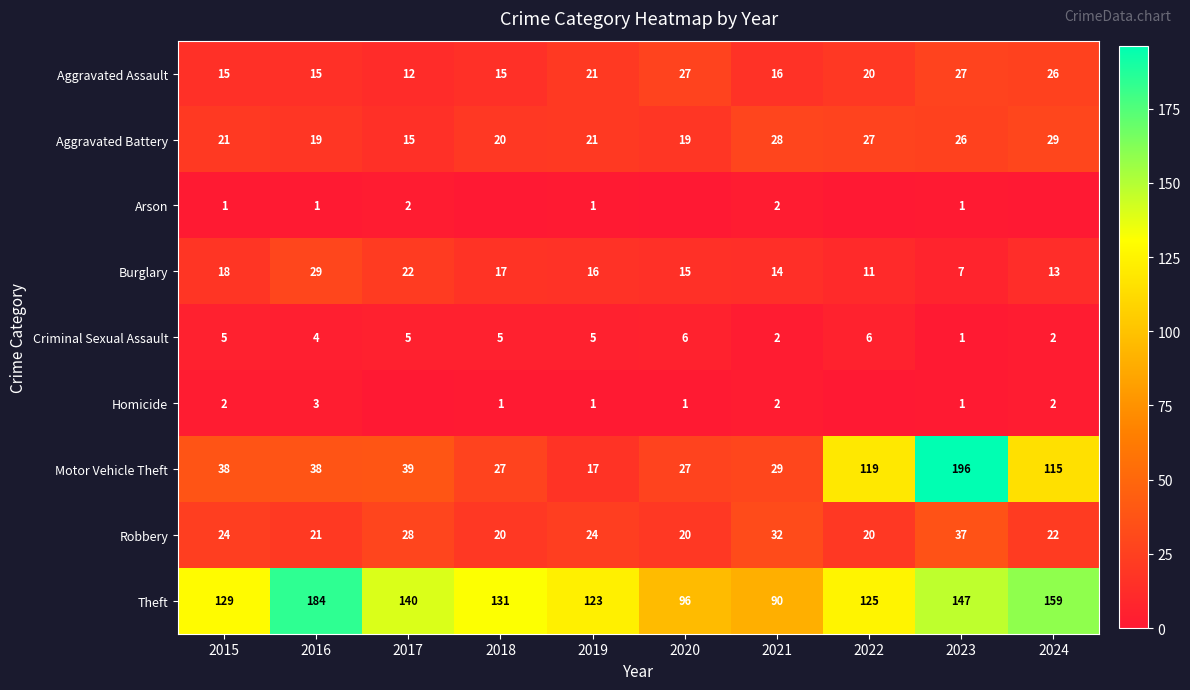

True or false: Aggravated Assault has a value of 9 at 2024.

False